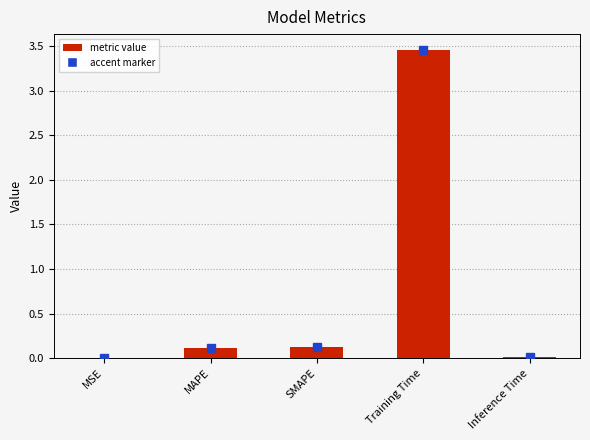

What is the difference between the values at Inference Time and Training Time?

3.5